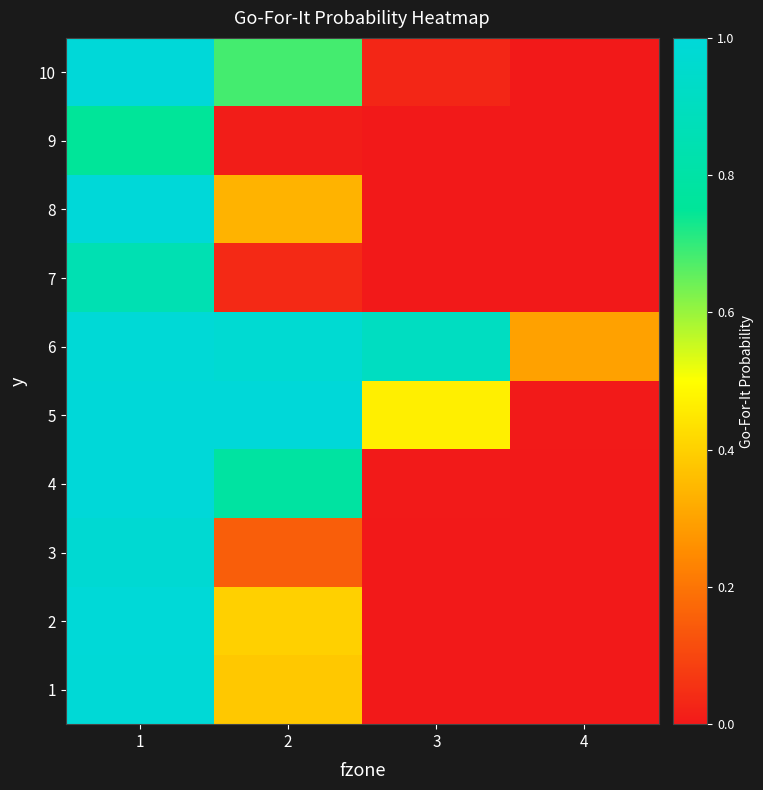

Reading left to right, transcribe all the data shown in this chart.

1: 1=1.0	2=0.4	3=0.0	4=0.0
2: 1=1.0	2=0.4	3=0.0	4=0.0
3: 1=1.0	2=0.2	3=0.0	4=0.0
4: 1=1.0	2=0.8	3=0.0	4=0.0
5: 1=1.0	2=1.0	3=0.5	4=0.0
6: 1=1.0	2=1.0	3=0.9	4=0.3
7: 1=0.8	2=0.0	3=0.0	4=0.0
8: 1=1.0	2=0.3	3=0.0	4=0.0
9: 1=0.8	2=0.0	3=0.0	4=0.0
10: 1=1.0	2=0.7	3=0.0	4=0.0